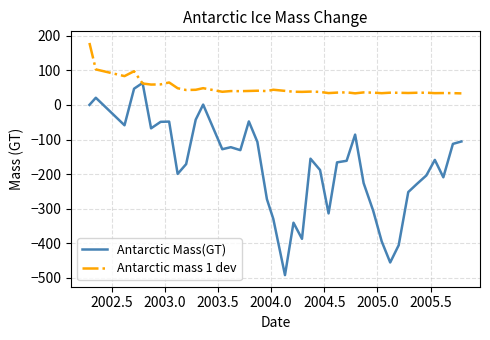

Rank the series by their maximum value, from highest to lowest.

Antarctic mass 1 dev, Antarctic Mass(GT)